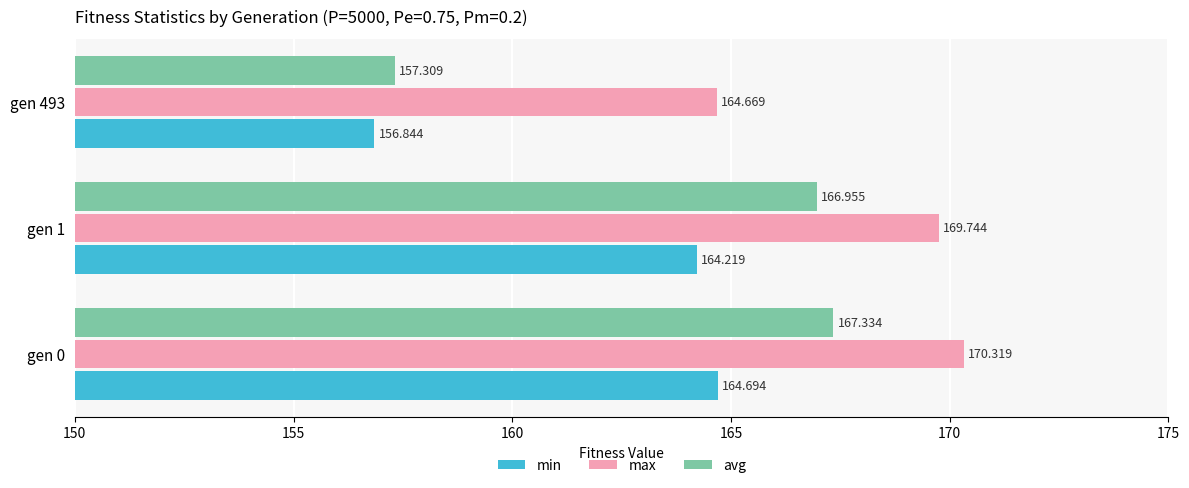

At which label is avg closest to 162?

gen 493